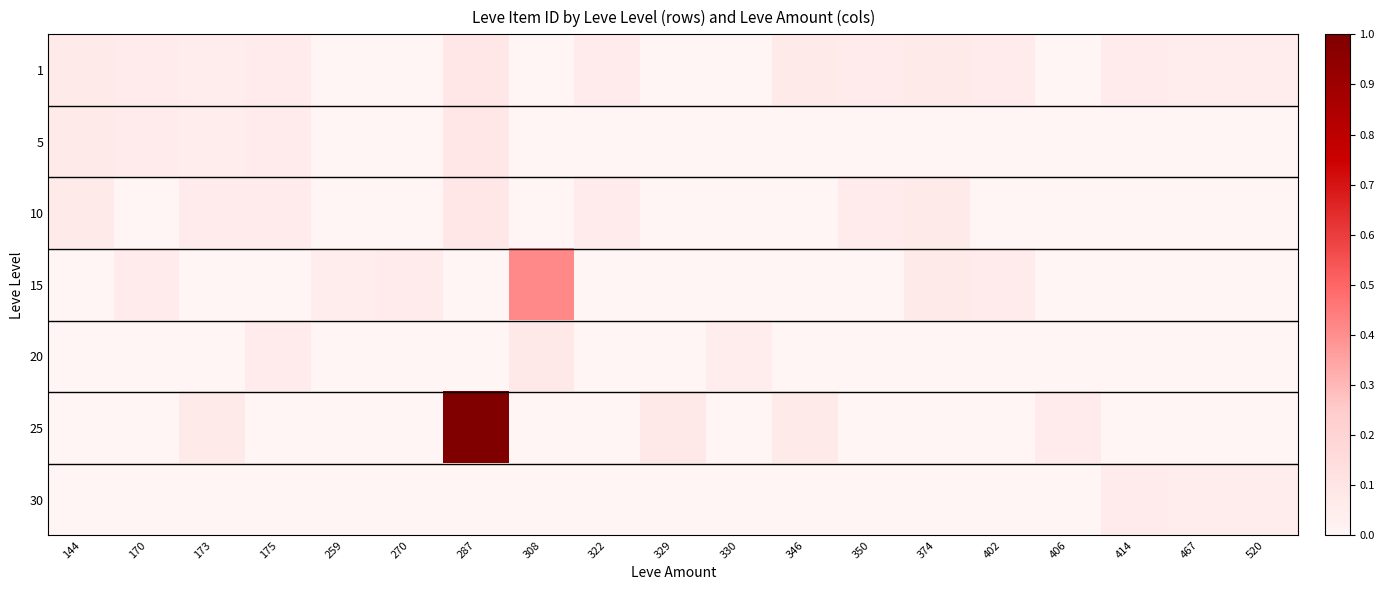

Reading right to left, transcribe all the data shown in this chart.

1: 520=0.1	467=0.1	414=0.1	406=0.0	402=0.1	374=0.1	350=0.1	346=0.1	330=0.0	329=0.0	322=0.1	308=0.0	287=0.1	270=0.0	259=0.0	175=0.1	173=0.1	170=0.1	144=0.1
5: 520=0.0	467=0.0	414=0.0	406=0.0	402=0.0	374=0.0	350=0.0	346=0.0	330=0.0	329=0.0	322=0.0	308=0.0	287=0.1	270=0.0	259=0.0	175=0.1	173=0.1	170=0.1	144=0.1
10: 520=0.0	467=0.0	414=0.0	406=0.0	402=0.0	374=0.1	350=0.1	346=0.0	330=0.0	329=0.0	322=0.1	308=0.0	287=0.1	270=0.0	259=0.0	175=0.1	173=0.1	170=0.0	144=0.1
15: 520=0.0	467=0.0	414=0.0	406=0.0	402=0.1	374=0.1	350=0.0	346=0.0	330=0.0	329=0.0	322=0.0	308=0.4	287=0.0	270=0.1	259=0.1	175=0.0	173=0.0	170=0.1	144=0.0
20: 520=0.0	467=0.0	414=0.0	406=0.0	402=0.0	374=0.0	350=0.0	346=0.0	330=0.1	329=0.0	322=0.0	308=0.1	287=0.0	270=0.0	259=0.0	175=0.1	173=0.0	170=0.0	144=0.0
25: 520=0.0	467=0.0	414=0.0	406=0.1	402=0.0	374=0.0	350=0.0	346=0.1	330=0.0	329=0.1	322=0.0	308=0.0	287=1.0	270=0.0	259=0.0	175=0.0	173=0.1	170=0.0	144=0.0
30: 520=0.1	467=0.1	414=0.1	406=0.0	402=0.0	374=0.0	350=0.0	346=0.0	330=0.0	329=0.0	322=0.0	308=0.0	287=0.0	270=0.0	259=0.0	175=0.0	173=0.0	170=0.0	144=0.0